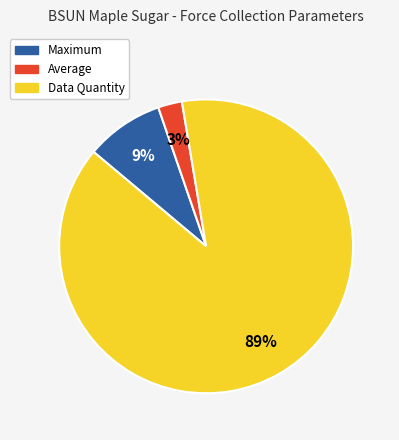

Rank the categories by value from highest to lowest.

Data Quantity, Maximum, Average